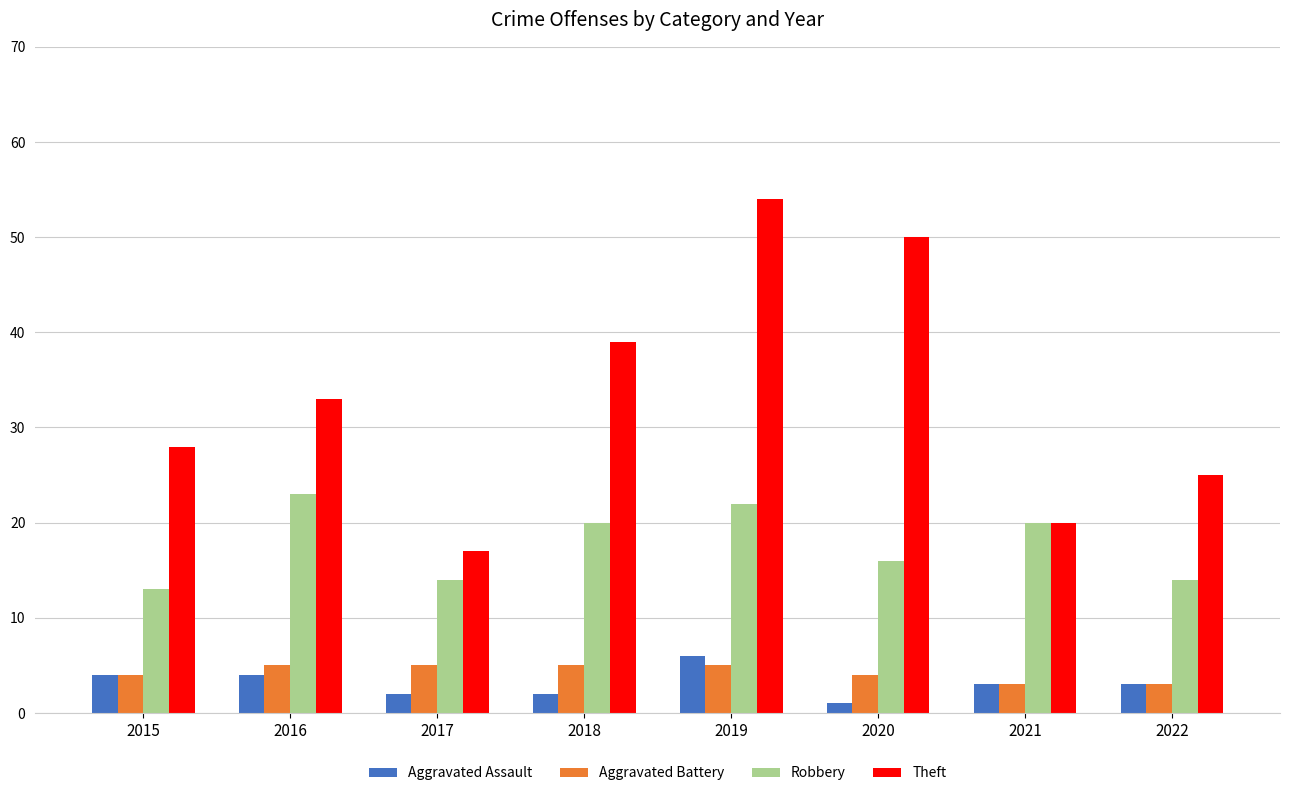

At 2017, list the series in order from smallest to largest.

Aggravated Assault, Aggravated Battery, Robbery, Theft